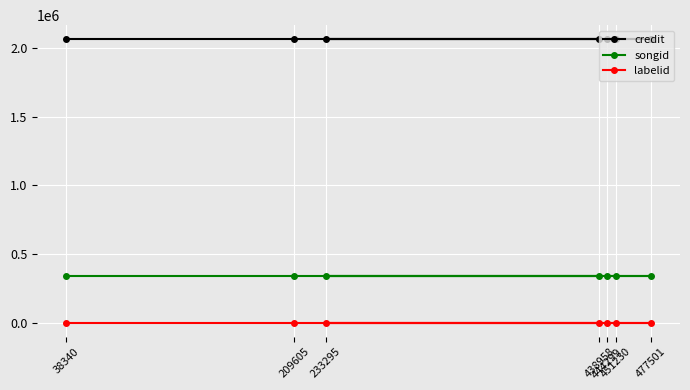

How many lines are shown in the chart?

3